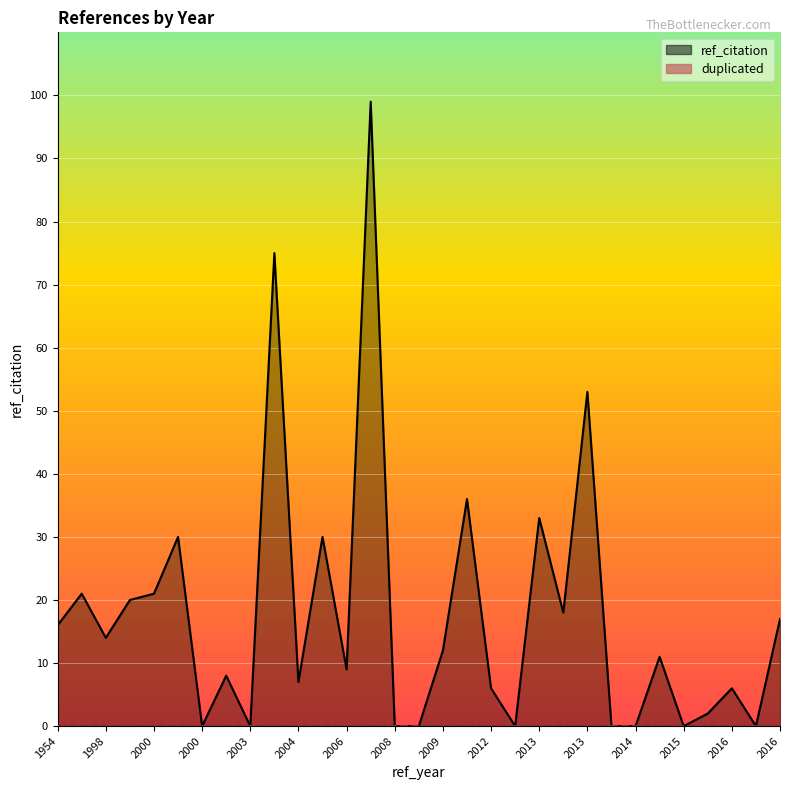

How many points are higher than both their immediate neighbors (excluding endpoints)?

11